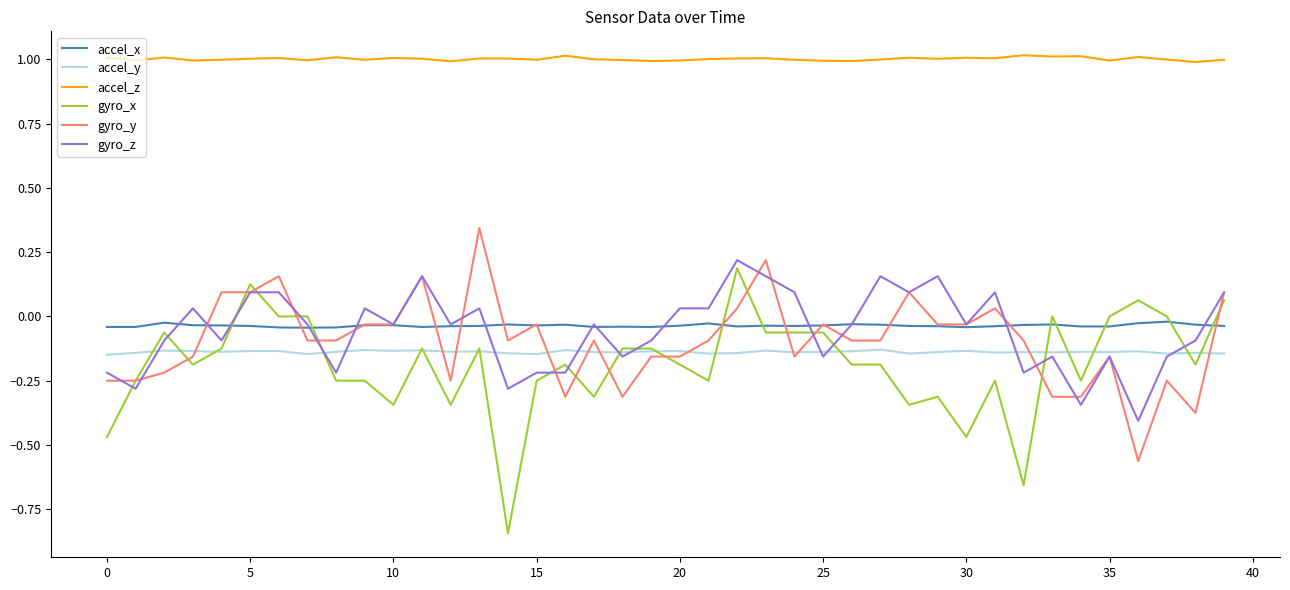

True or false: gyro_z and accel_z cross at least once.

False